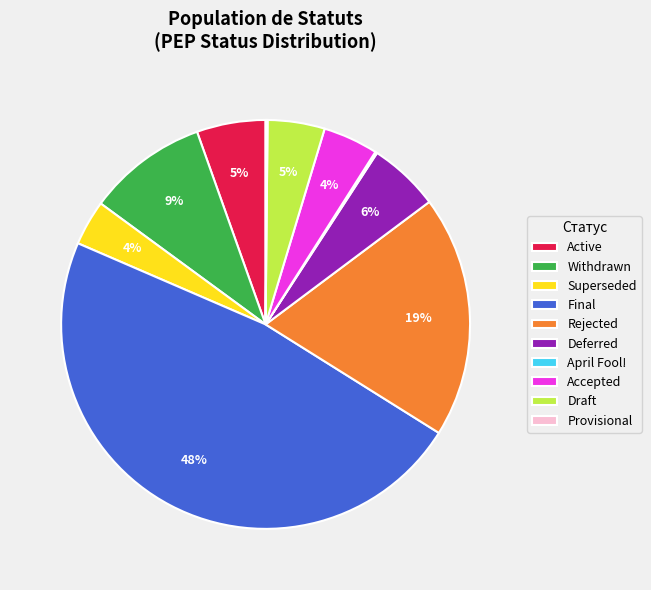

What is the largest slice in the pie chart?

Final